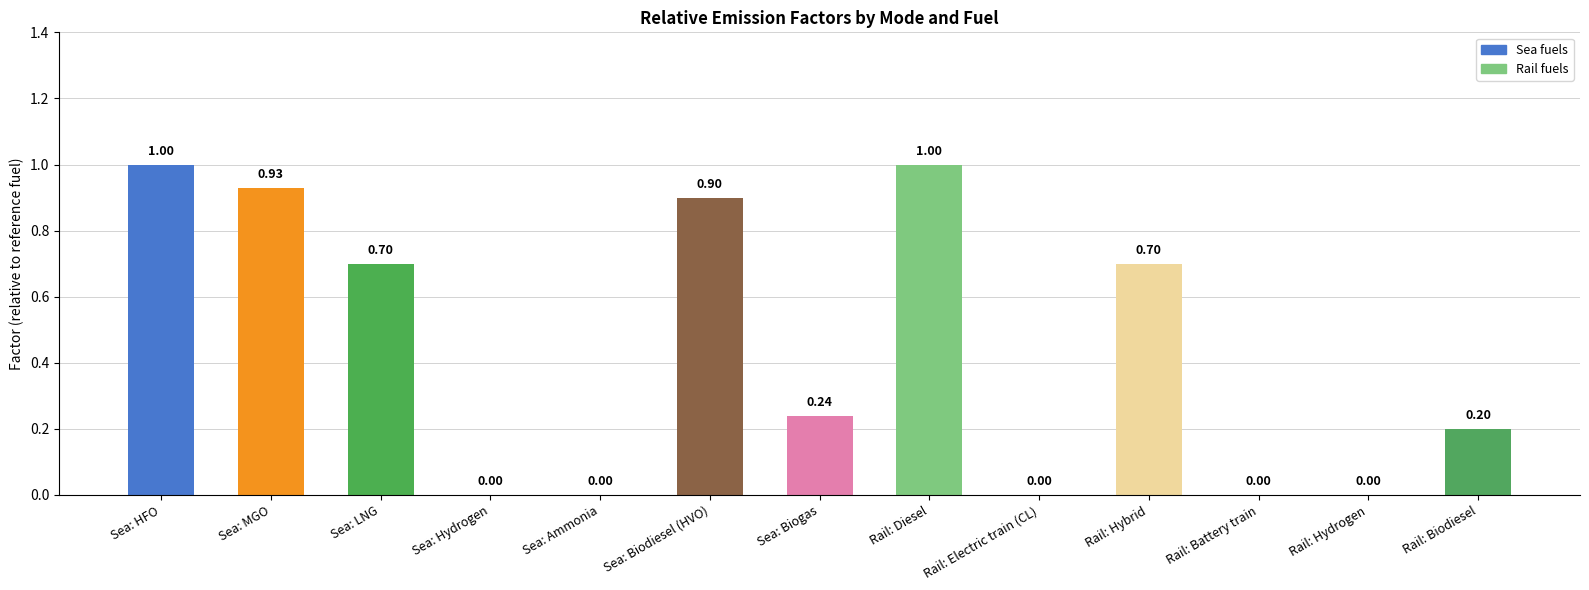

What is the change in value from Sea: HFO to Rail: Hydrogen?

-1.0